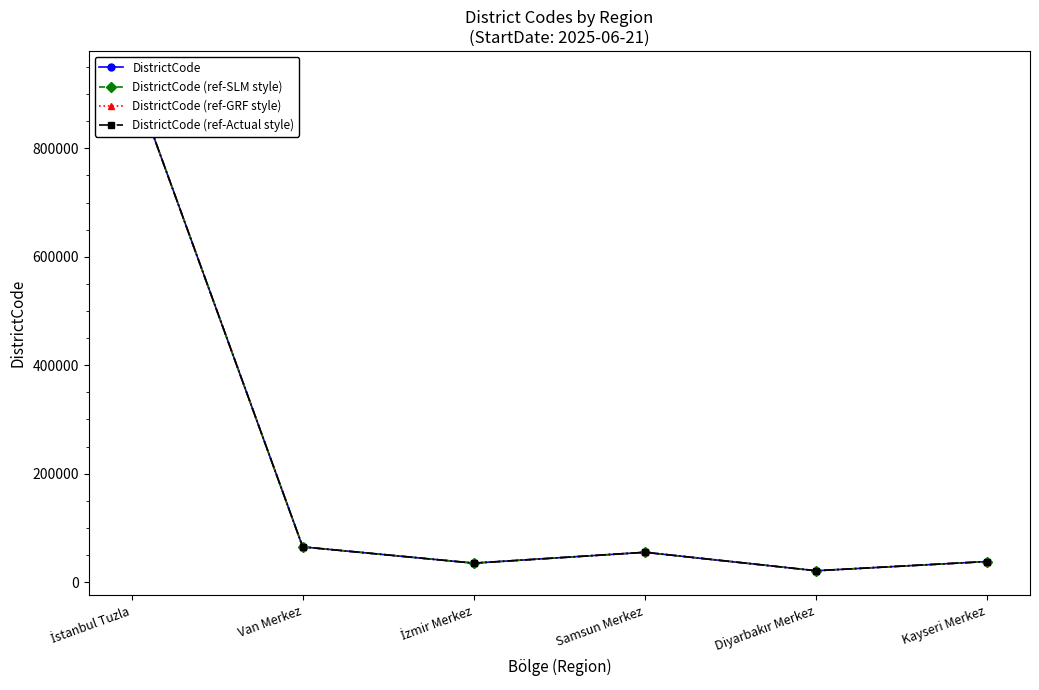

Count the number of data series in this chart.

4